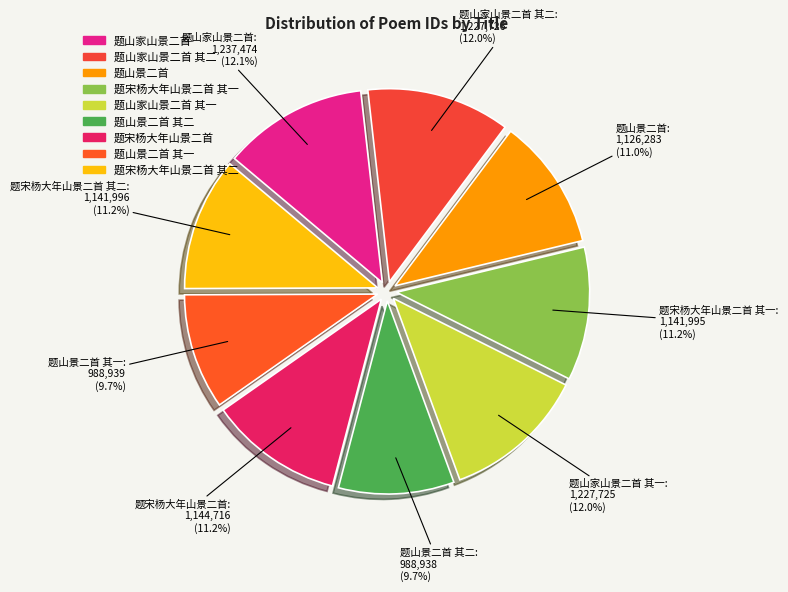

To the nearest percent, what is the average slice percentage?

11%